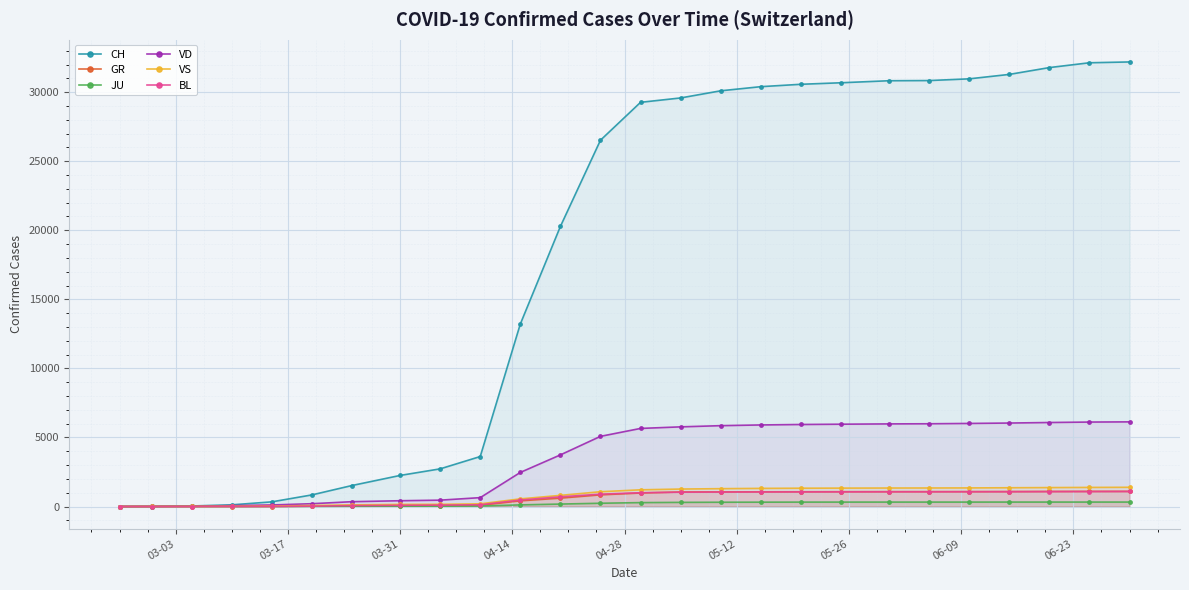

Reading left to right, what are all the values shown in this chart?

CH: 0	15	39	122	338	841	1521	2250	2727	3619	13213	20278	26522	29264	29581	30098	30397	30570	30680	30827	30840	30964	31285	31779	32128	32187
GR: 0	0	0	0	0	24	45	58	67	88	413	607	846	979	1053	1058	1065	1069	1074	1076	1077	1079	1082	1090	1095	1096
JU: 0	1	2	5	9	14	23	29	30	34	118	178	237	283	300	310	315	319	320	321	321	321	322	322	322	322
VD: 0	4	14	68	113	204	350	419	461	643	2468	3738	5080	5654	5768	5854	5906	5939	5960	5982	5992	6015	6044	6083	6115	6129
VS: 0	6	11	20	36	73	119	153	159	196	553	808	1071	1210	1265	1293	1313	1326	1332	1339	1342	1347	1359	1371	1383	1392
BL: 0	1	1	5	12	27	68	88	103	127	470	701	896	999	1038	1049	1054	1060	1063	1067	1068	1071	1074	1081	1086	1092